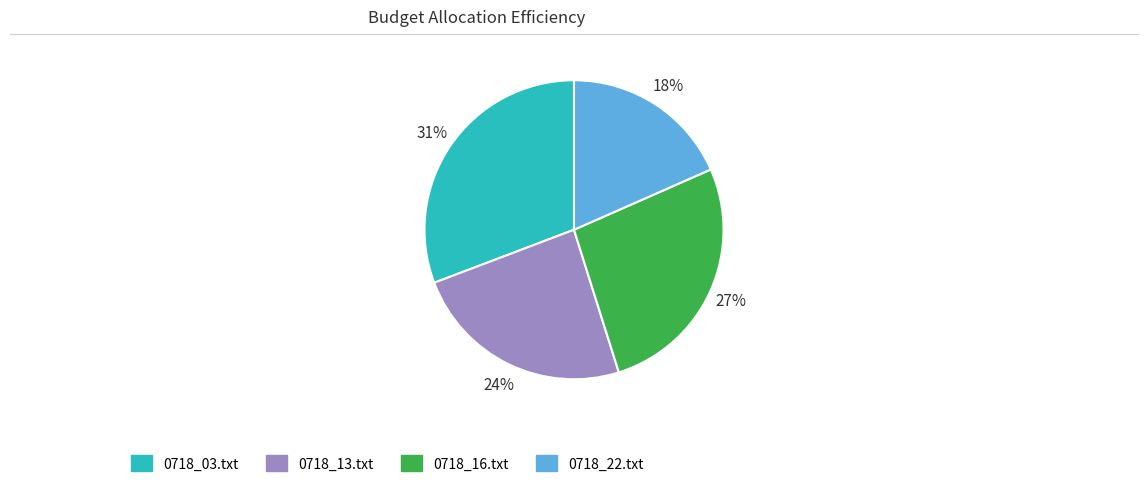

To the nearest percent, what portion does 0718_22.txt represent?

18%